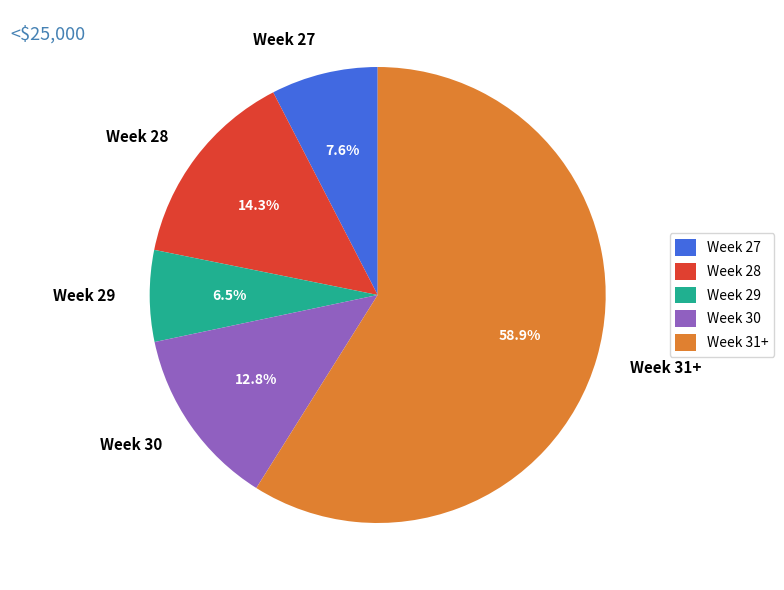

Is the sum of Week 30 and Week 27 greater than half?

No